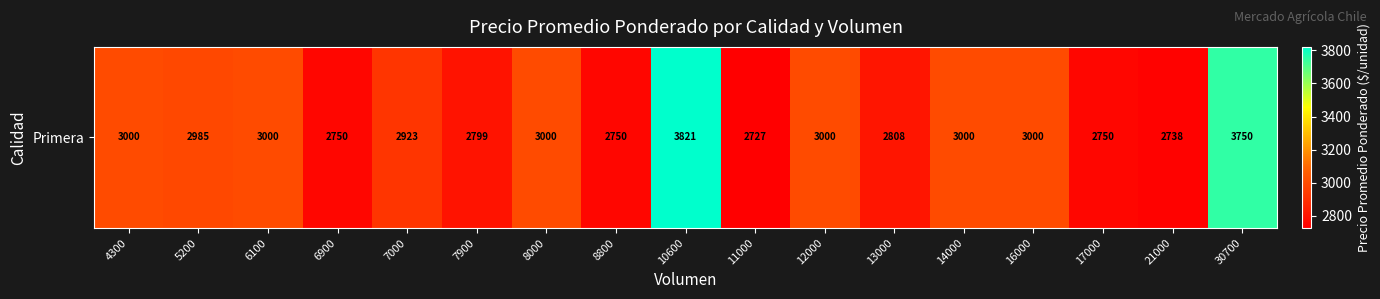

Which label corresponds to the smallest value in the chart?

11000